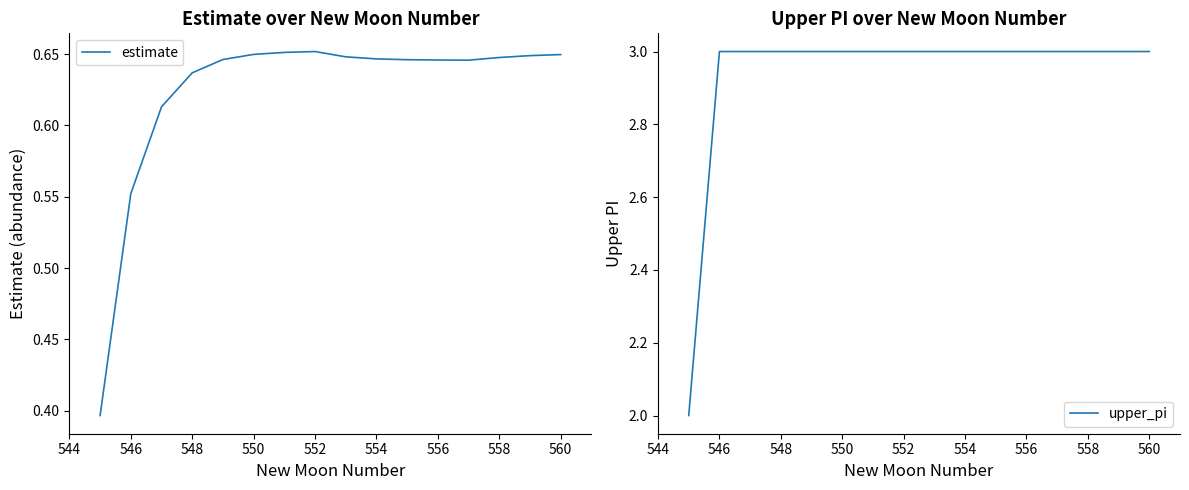

The upper_pi series shows 4 at 548. True or false?

False